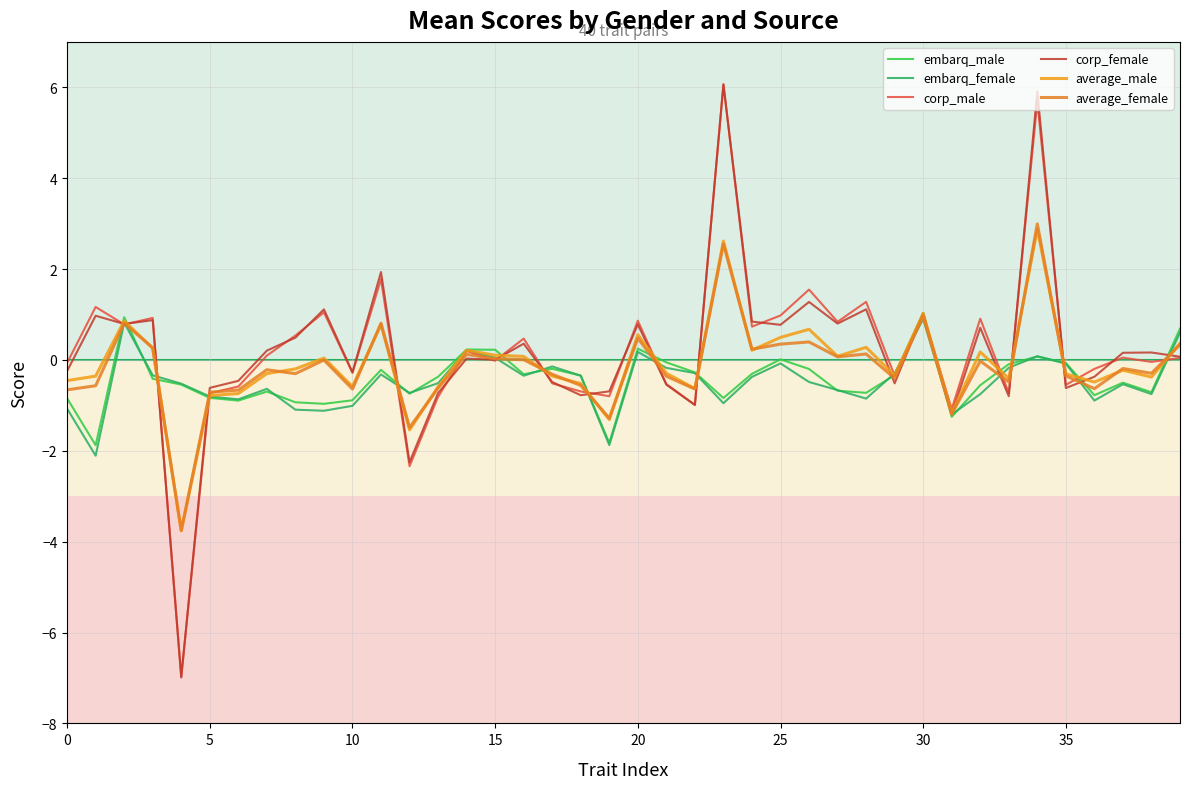

How many lines are shown in the chart?

6